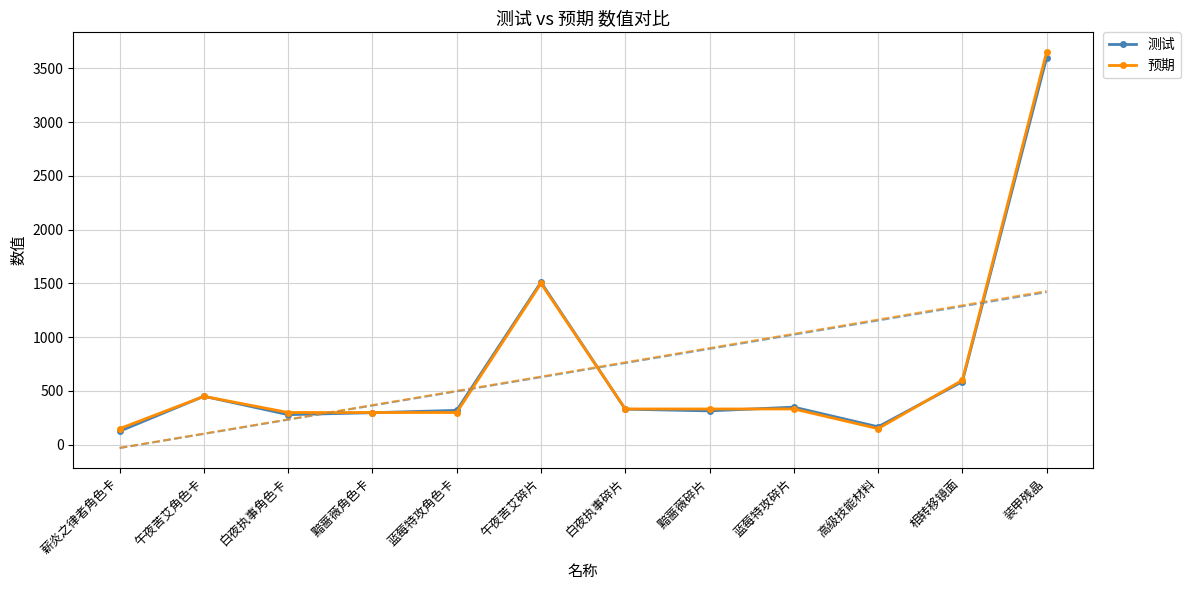

Rank the series by their maximum value, from lowest to highest.

测试, 预期